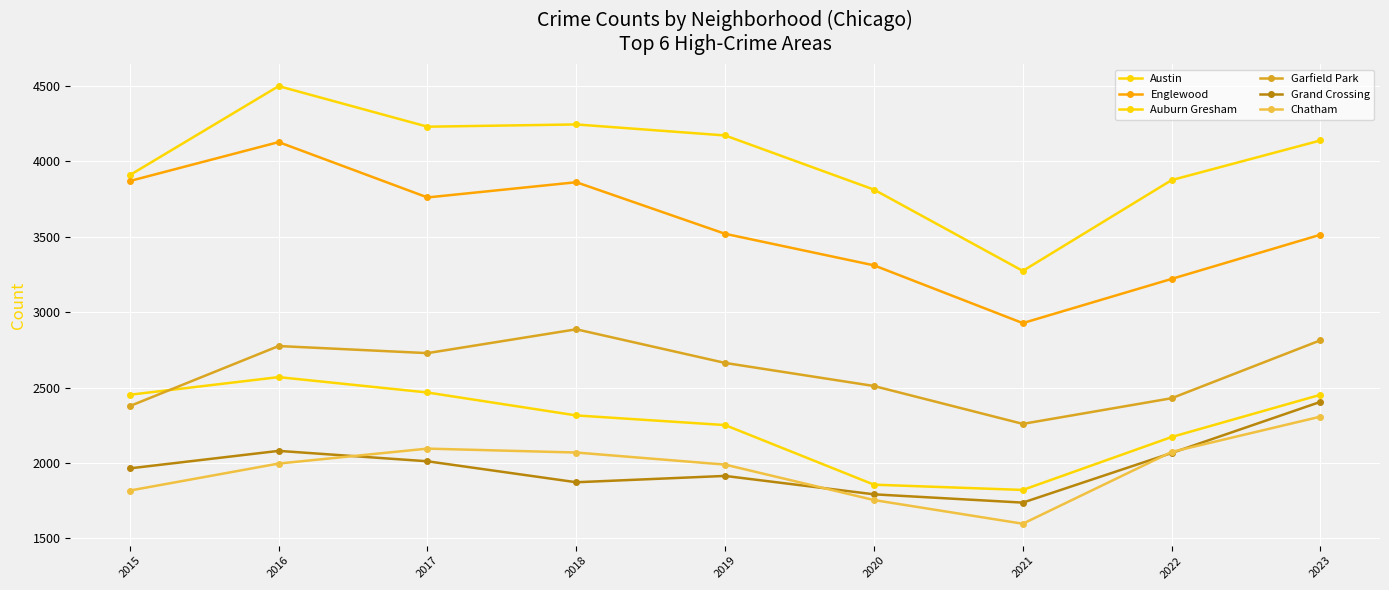

How many distinct data groups are displayed?

6